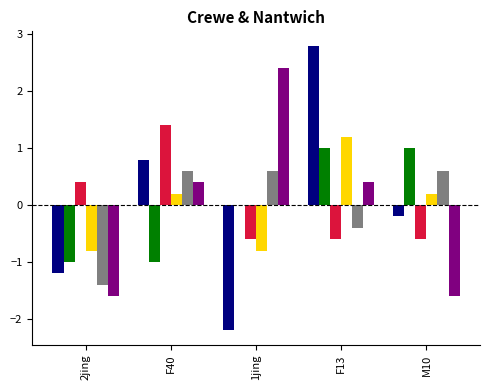

What is the greatest value displayed?

2.8